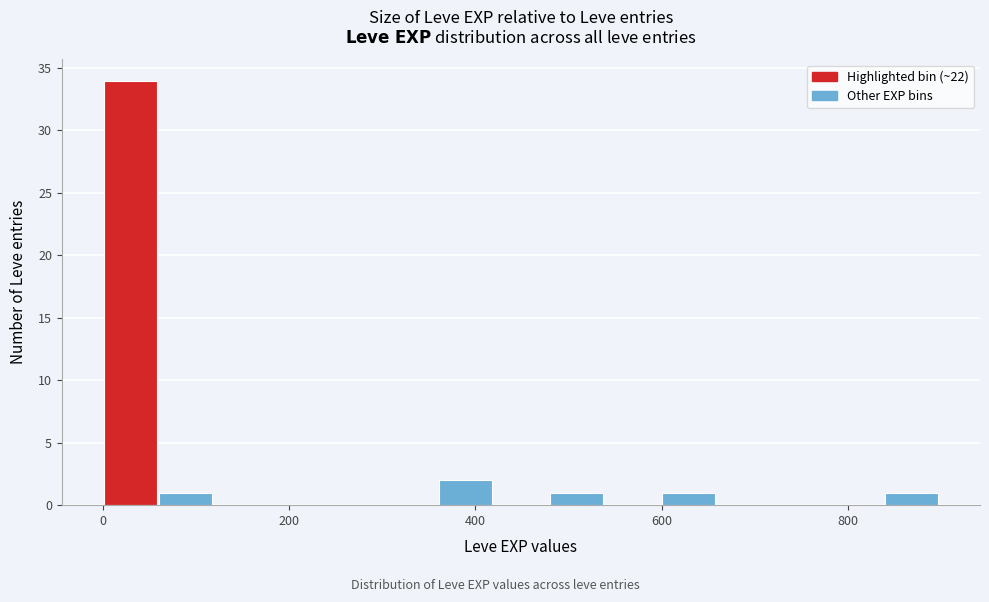

Read against the x-axis, roughly where is the centre of the tallest bar?

20